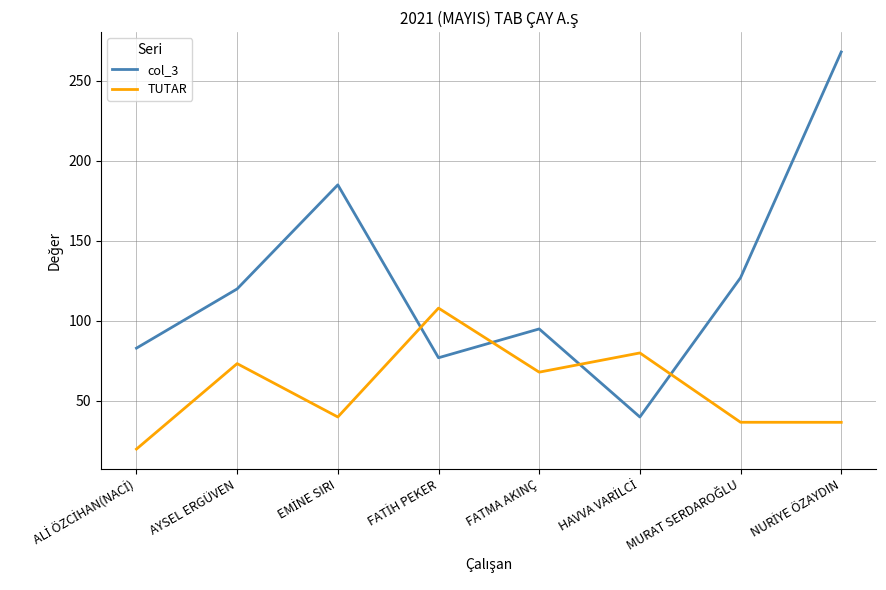

In TUTAR, how many points are higher than both neighbors (excluding endpoints)?

3